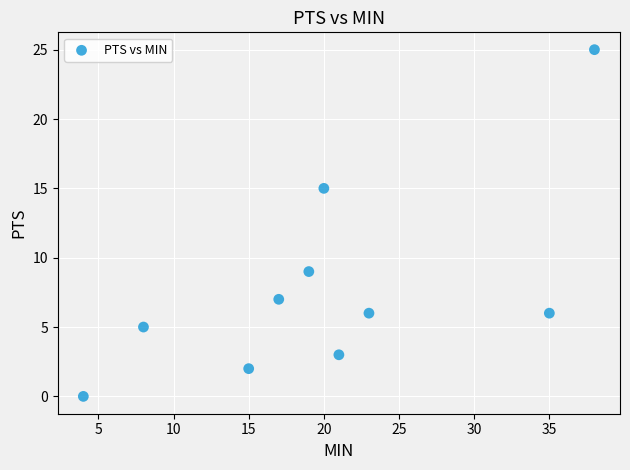

What is the average Y value?

8